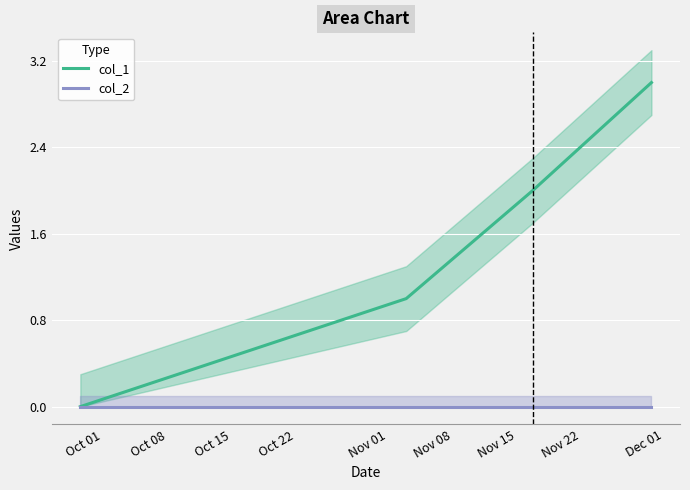

At which category does the chart reach its minimum across all series?

Oct 01